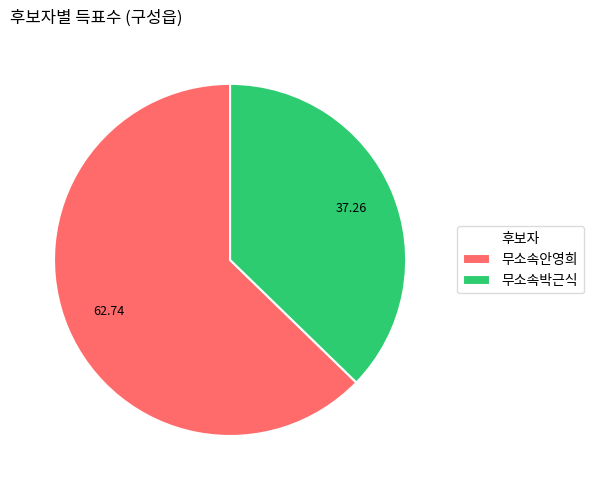

Rank the categories by value from highest to lowest.

무소속안영희, 무소속박근식